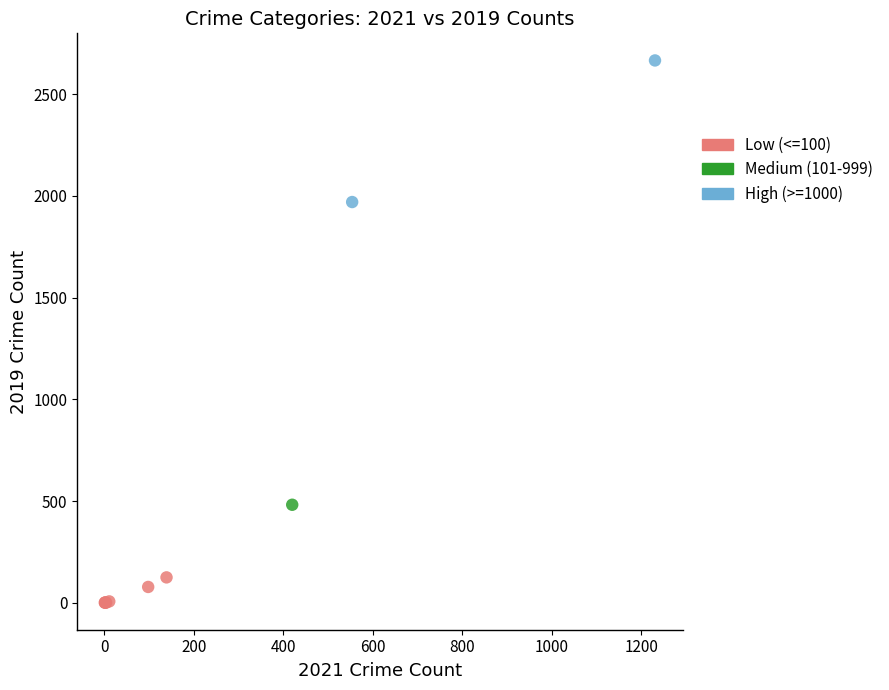

What are all the series names shown in the legend?

Low (<=100), Medium (101-999), High (>=1000)